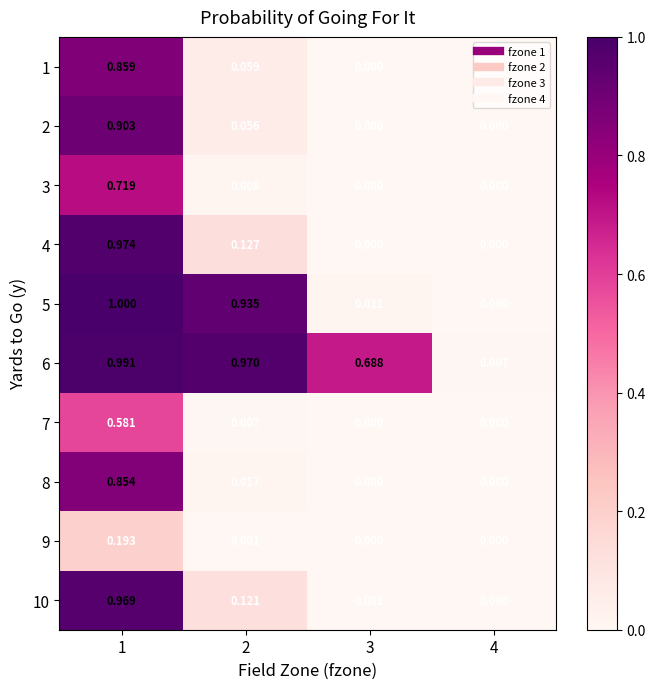

How many distinct data groups are displayed?

10